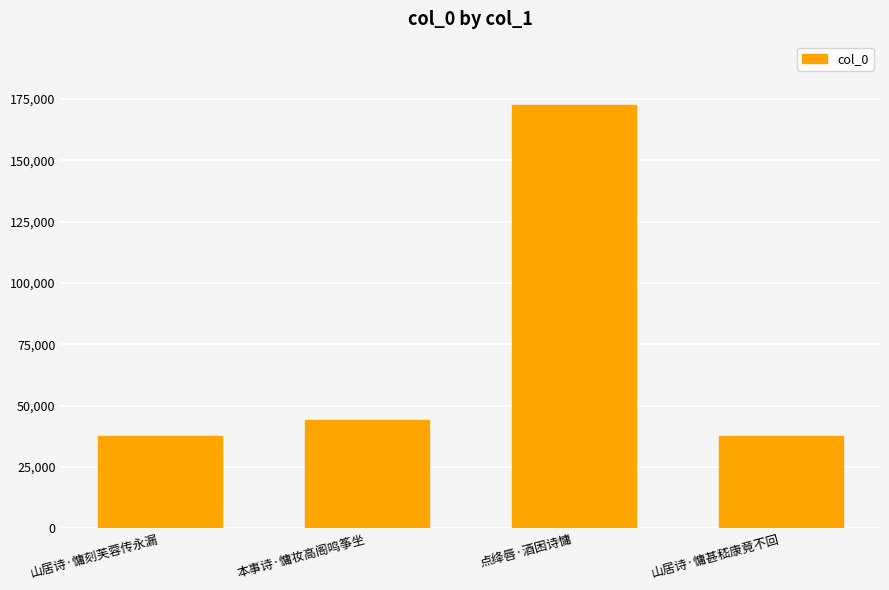

What is the difference between the values at 点绛唇·酒困诗慵 and 山居诗·慵甚嵇康竟不回?

134728